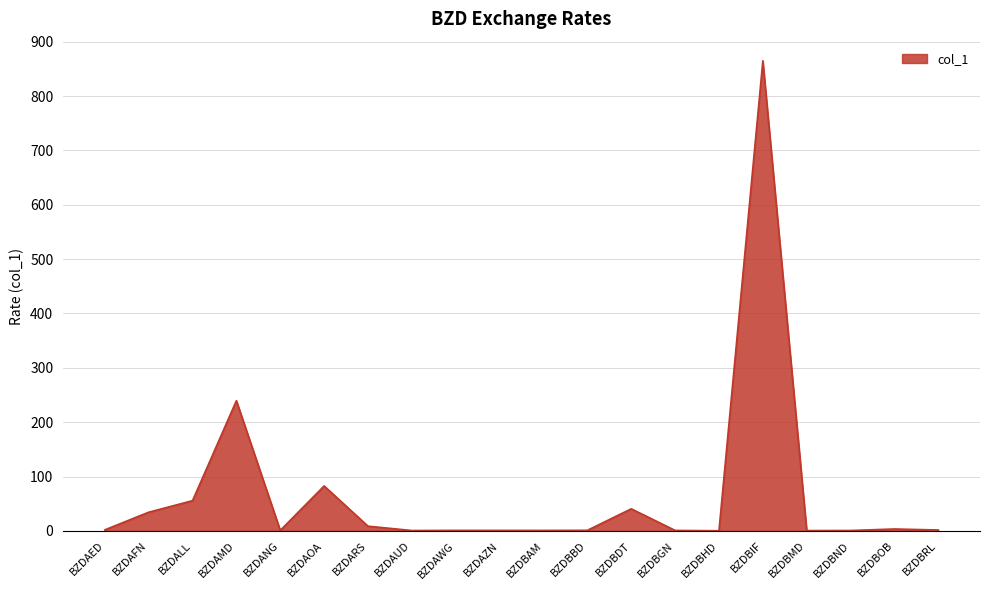

What is the difference between the maximum and minimum values?

864.6